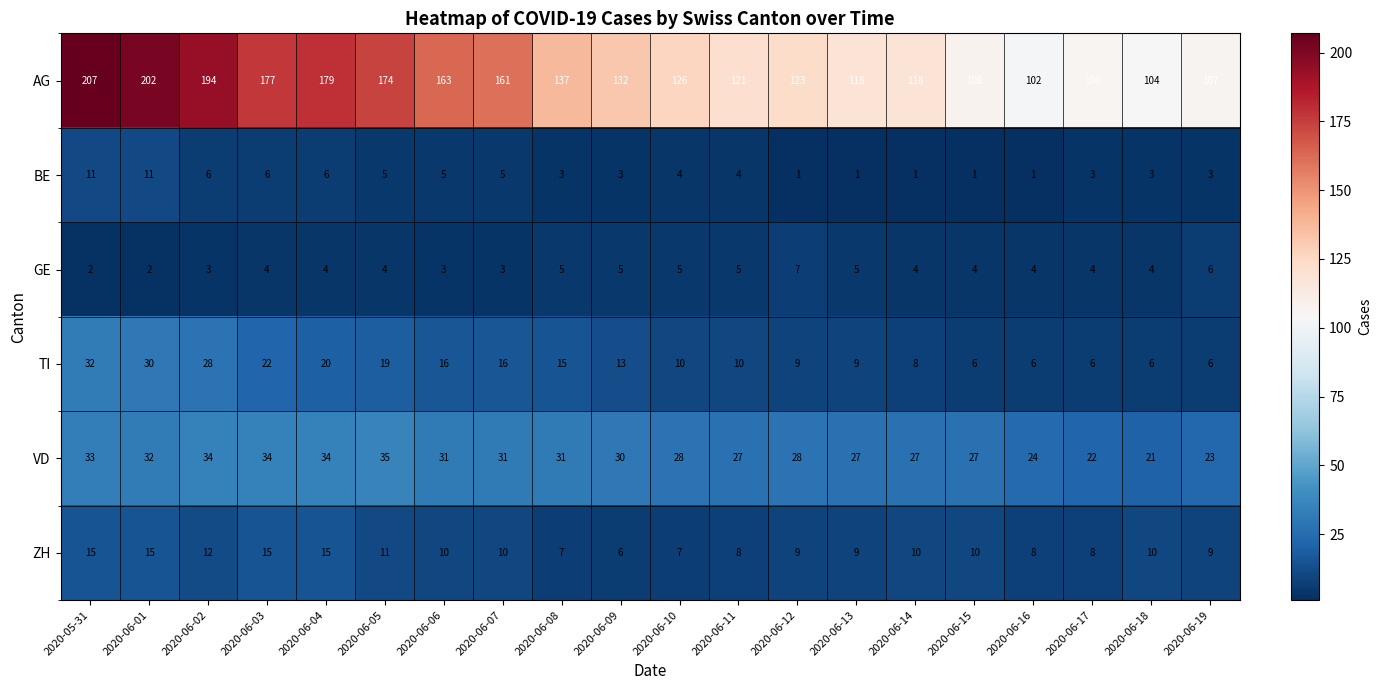

True or false: VD has a value of 23 at 2020-06-19.

True